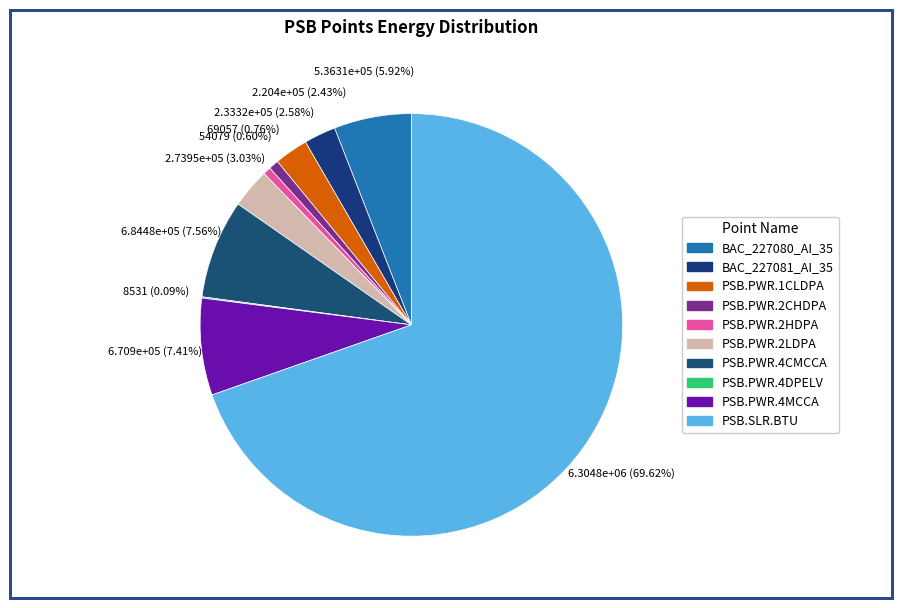

To the nearest percent, what is the combined percentage of PSB.PWR.2LDPA and PSB.PWR.4MCCA?

10%